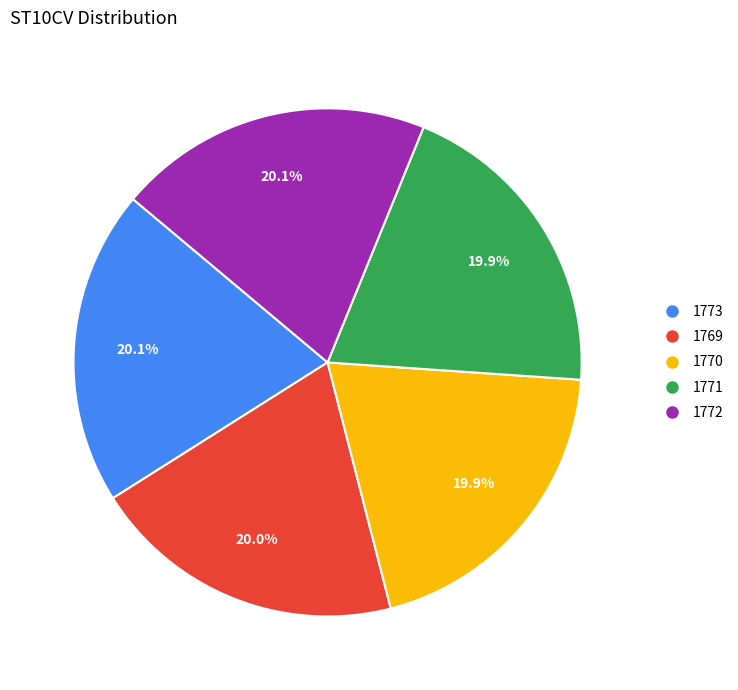

Approximately how many times larger is the value at 1769 compared to 1772?

1.0